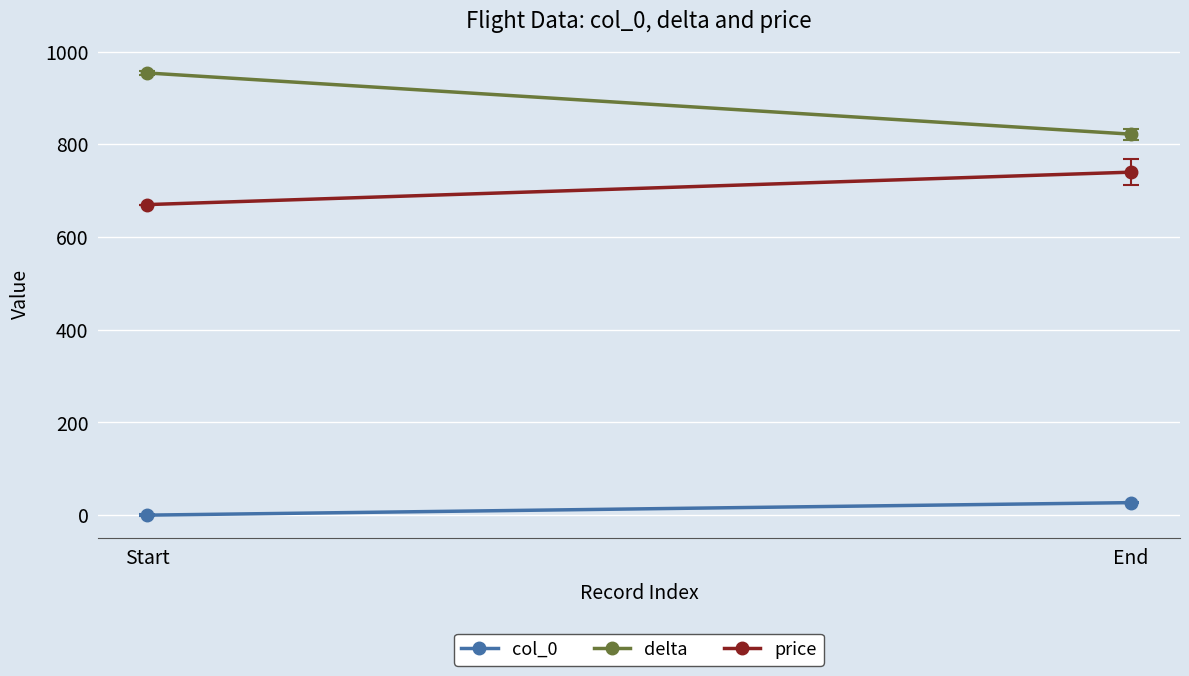

How many values in the col_0 series are below 27?

1